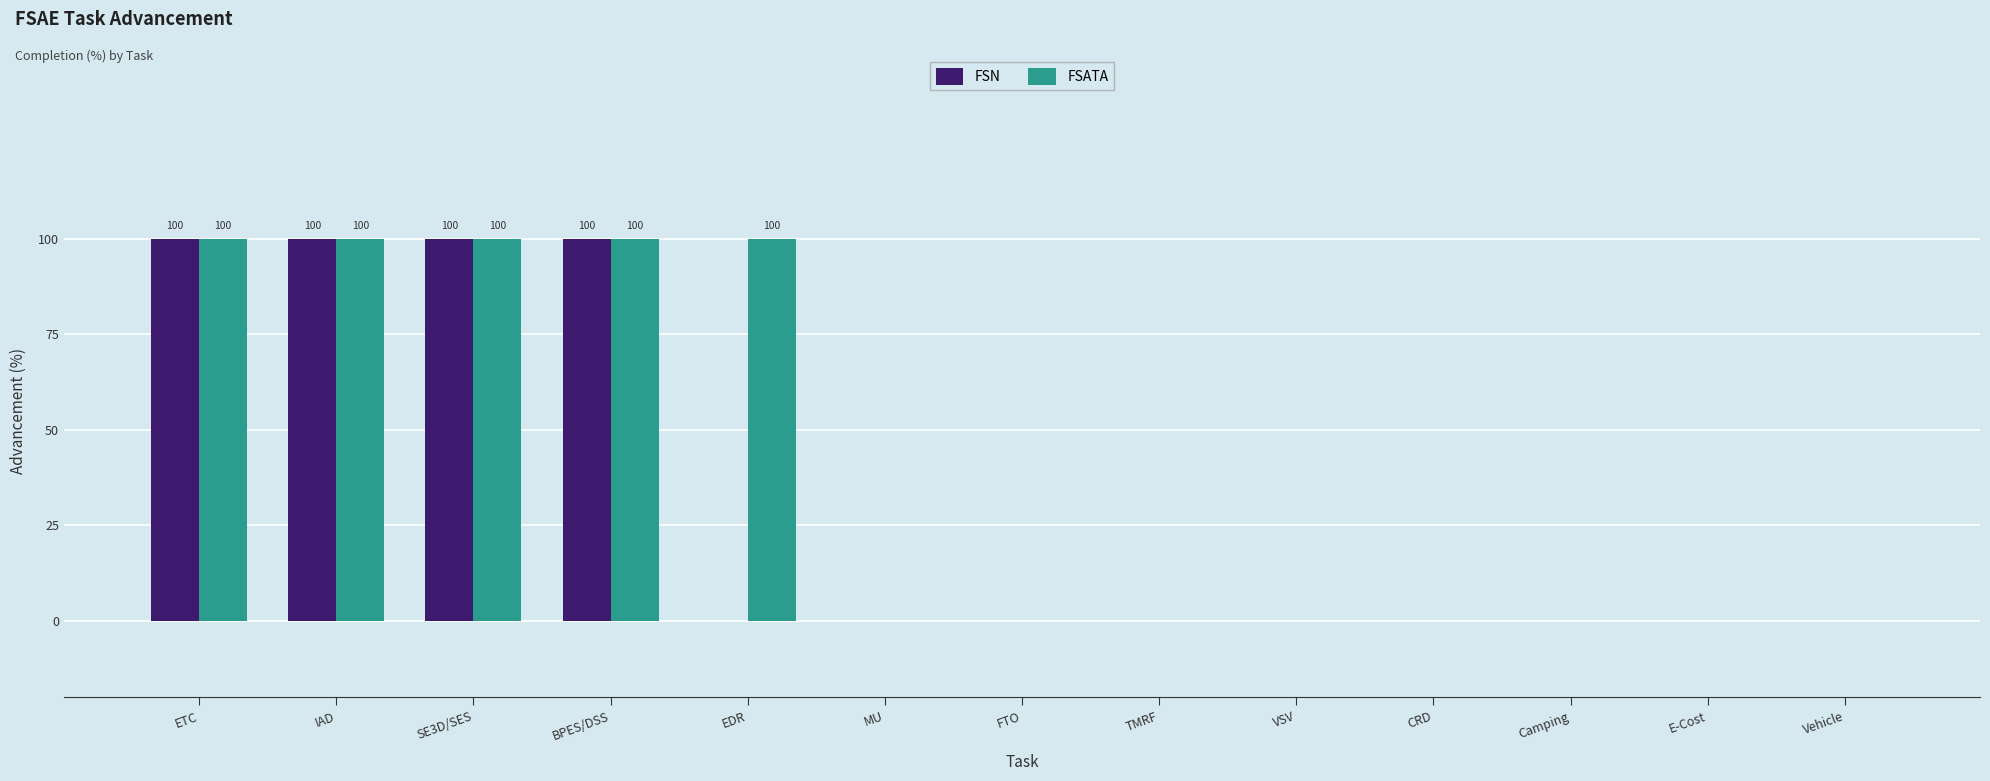

What is the sum of all FSN values?

400